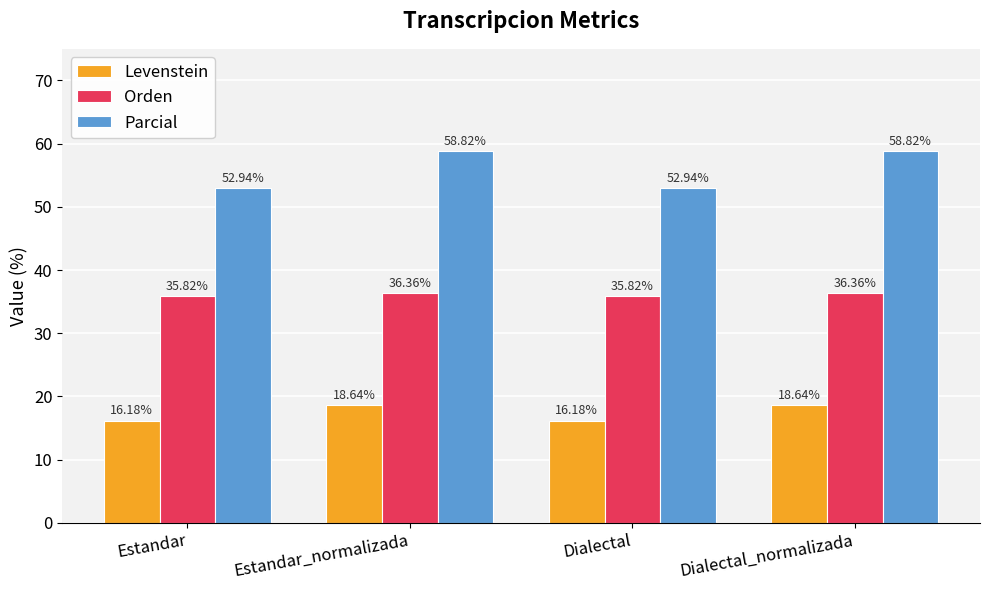

Rank the series at Dialectal_normalizada from lowest to highest value.

Levenstein, Orden, Parcial